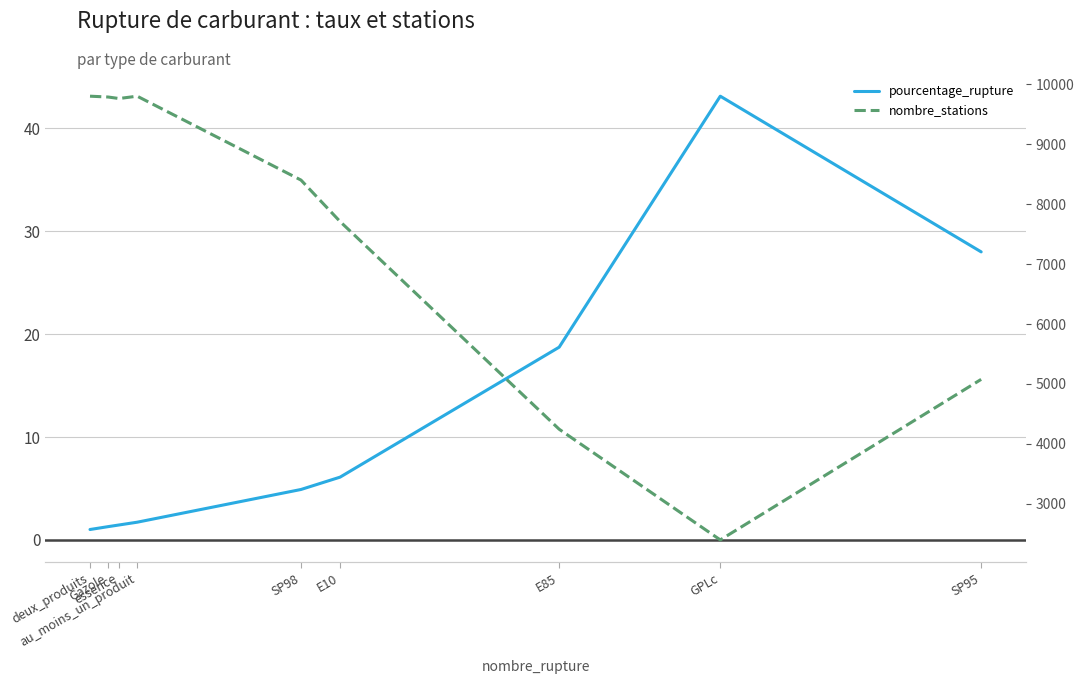

At how many categories does at least one series exceed 1902?

9